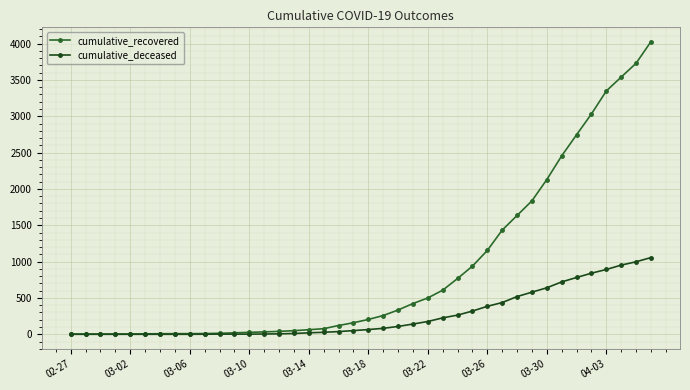

What is the difference between the maximum and minimum values in the cumulative_deceased series?

1056